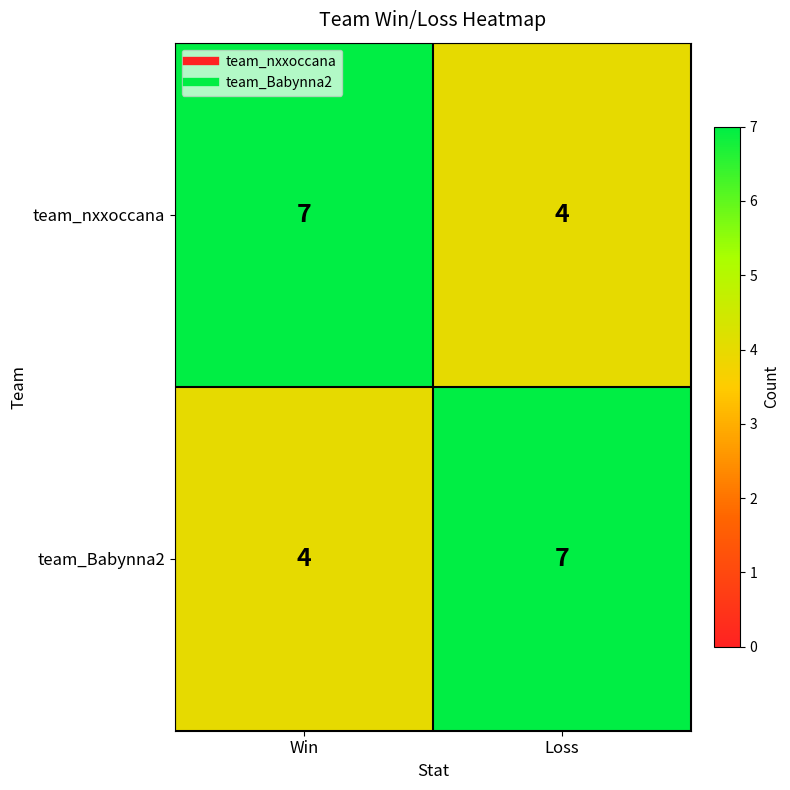

What is the maximum value shown in the chart?

7